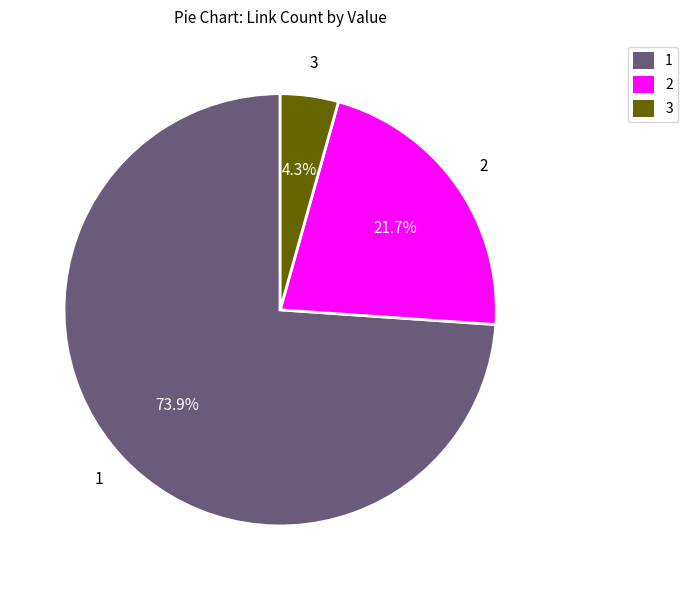

What percentage is the 1 slice, to the nearest percent?

74%